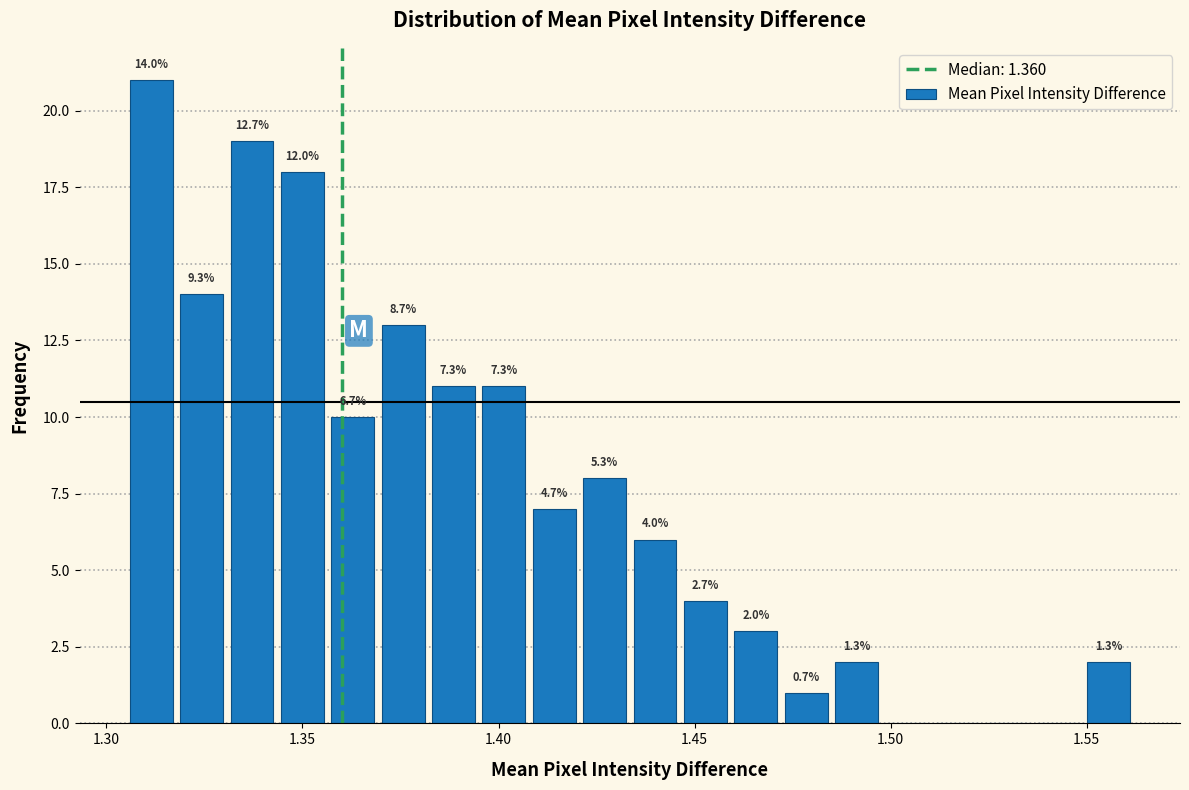

Around what value on the x-axis is the tallest bar? Give the approximate position of its centre, as read against the axis.

1.310